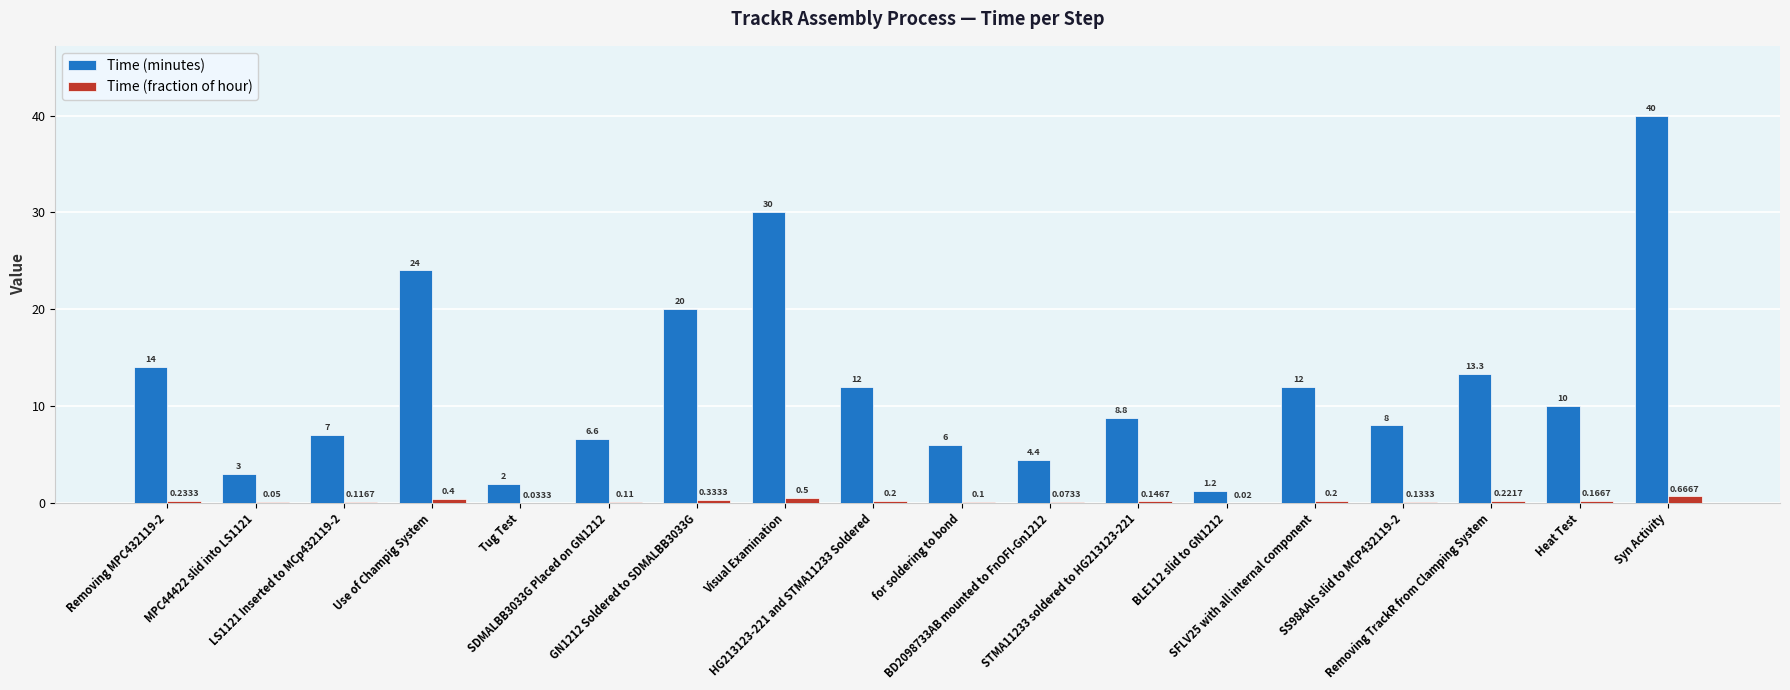

Which series has the largest total across all categories?

Time (minutes)